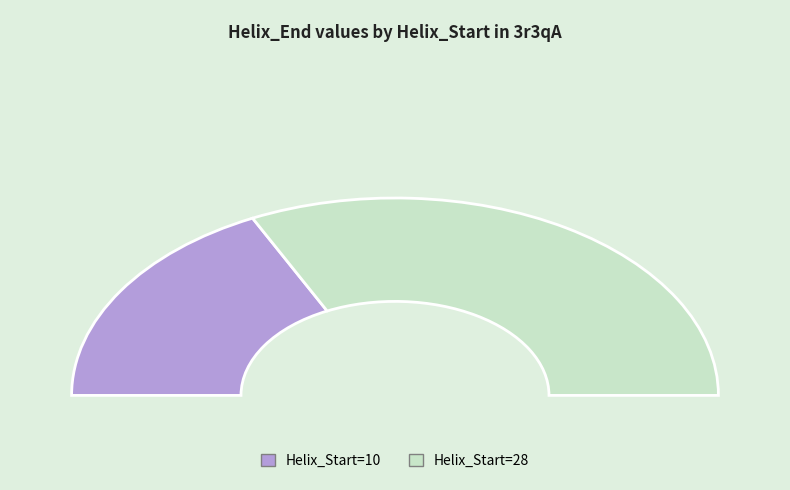

Do 10 and 28 together represent more than half of the pie?

Yes